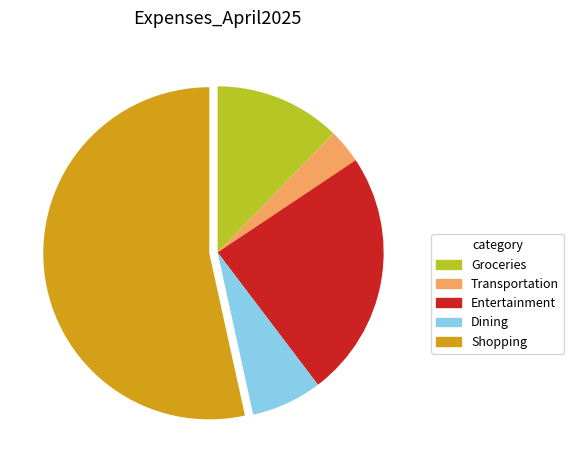

Is it true that Dining is 22% of the pie?

False